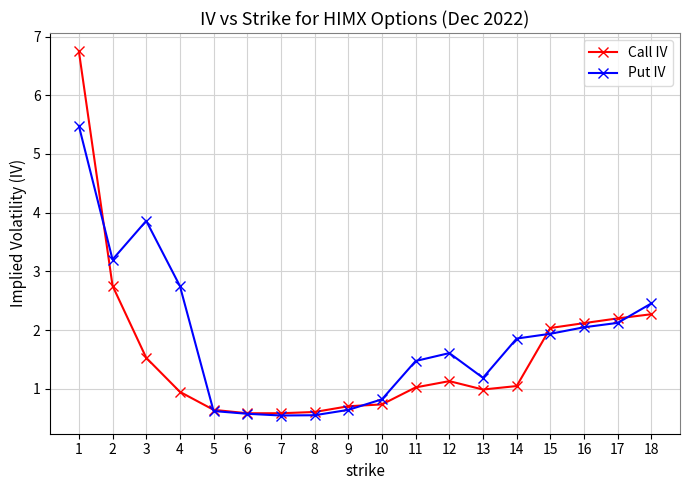

How many times do Put IV and Call IV cross each other?

5